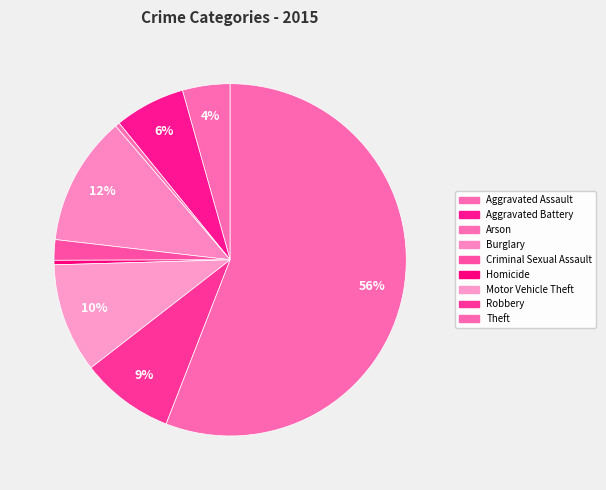

To the nearest percent, what is the combined percentage of Burglary and Theft?

68%